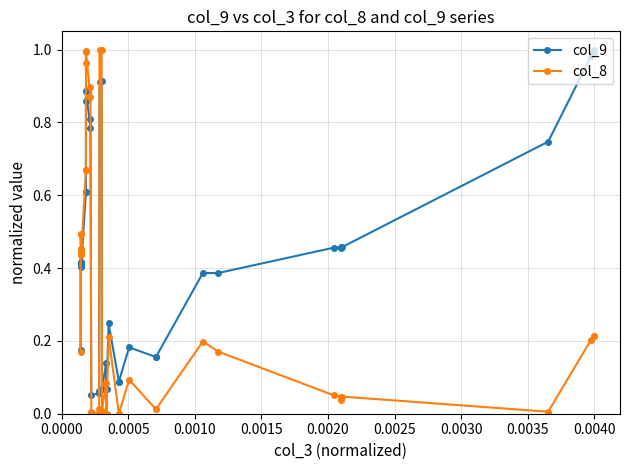

What is the difference between the second highest and second lowest values in the col_8 series?

1.0